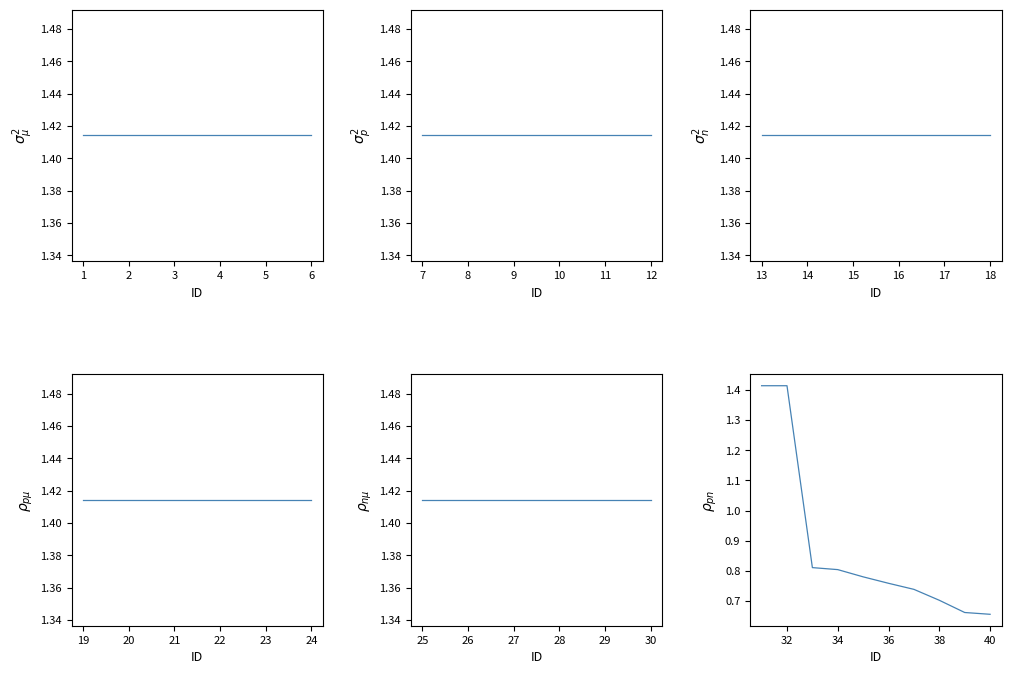

The chart shows a value of 1.1 at 36. True or false?

False